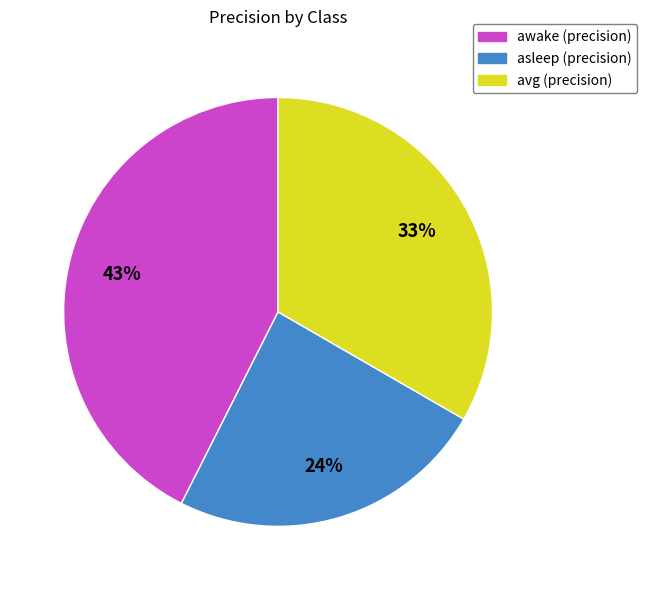

What percentage is the awake slice, to the nearest percent?

43%